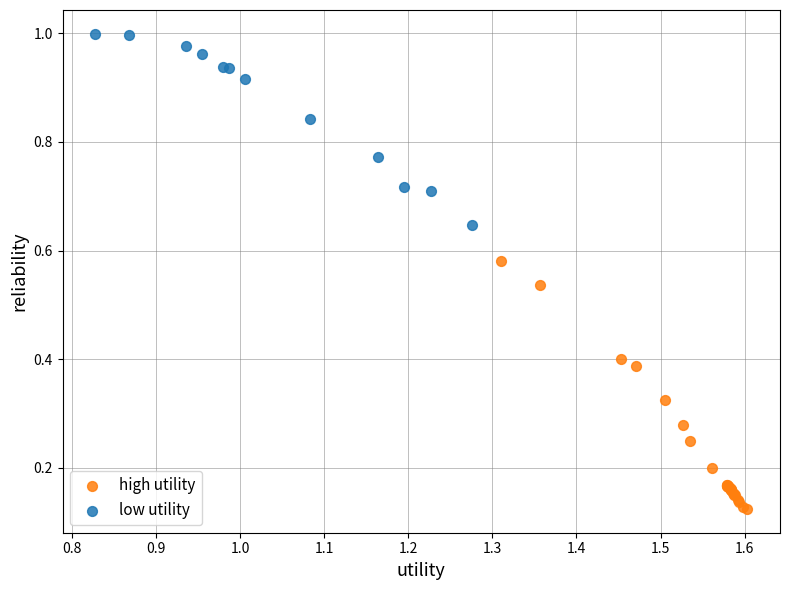

Which series reaches the minimum Y coordinate?

high utility